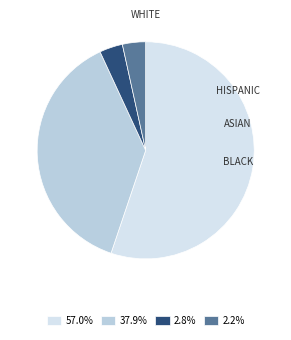

Does any single category account for the majority?

Yes